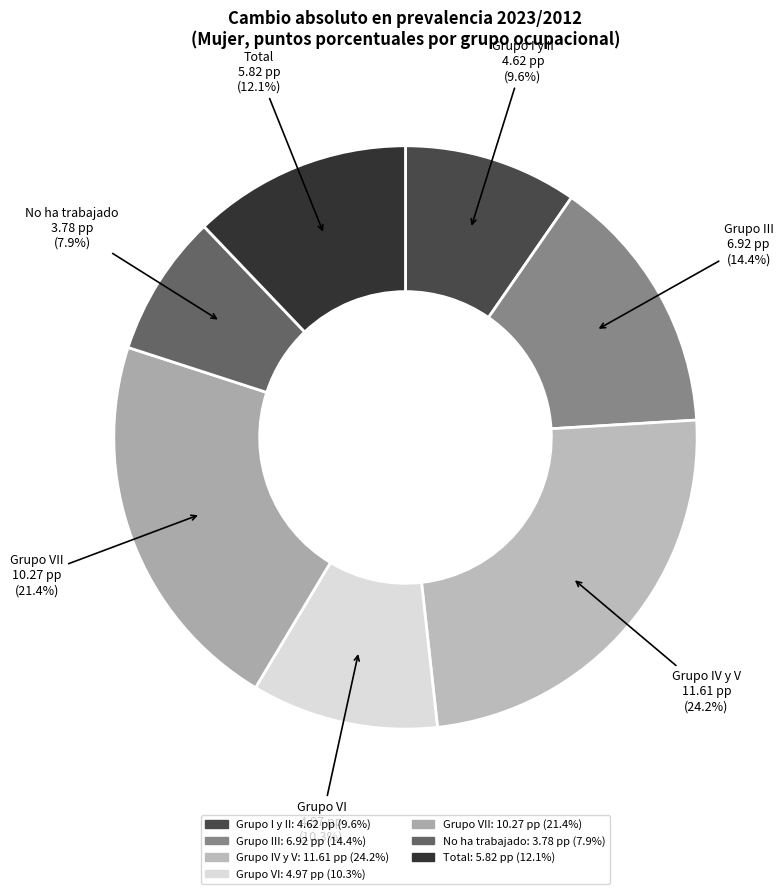

To the nearest percent, what percentage of the pie is Grupo IV y V?

24%